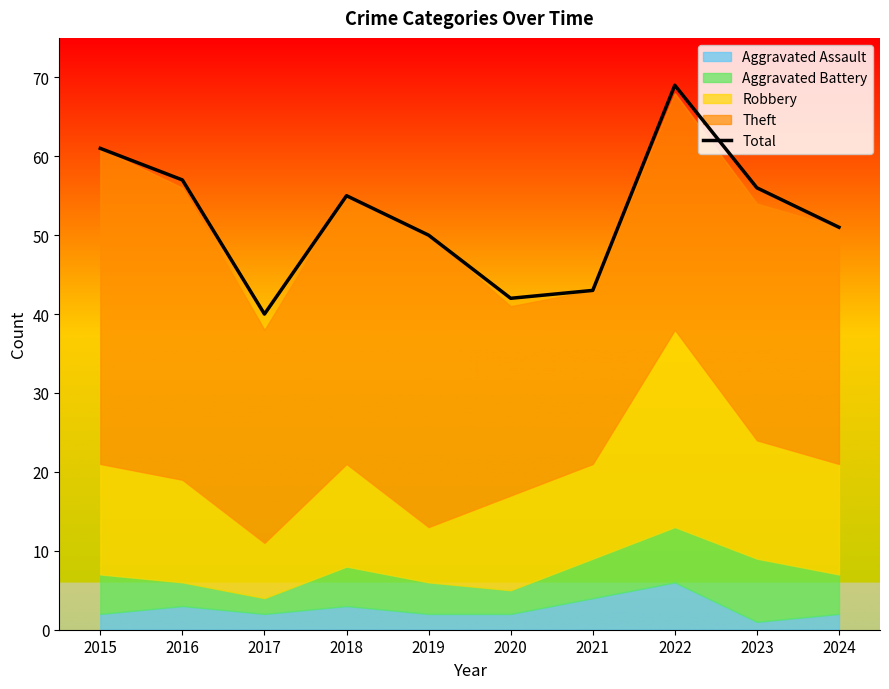

Does the chart have visible grid lines?

No